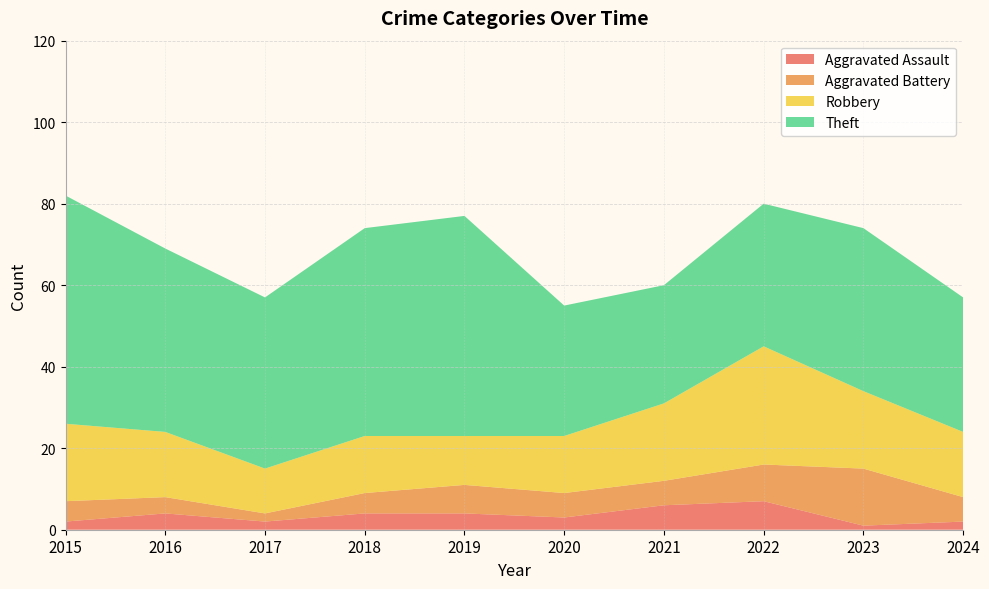

Reading left to right, what are all the values shown in this chart?

Aggravated Assault: 2	4	2	4	4	3	6	7	1	2
Aggravated Battery: 5	4	2	5	7	6	6	9	14	6
Robbery: 19	16	11	14	12	14	19	29	19	16
Theft: 56	45	42	51	54	32	29	35	40	33